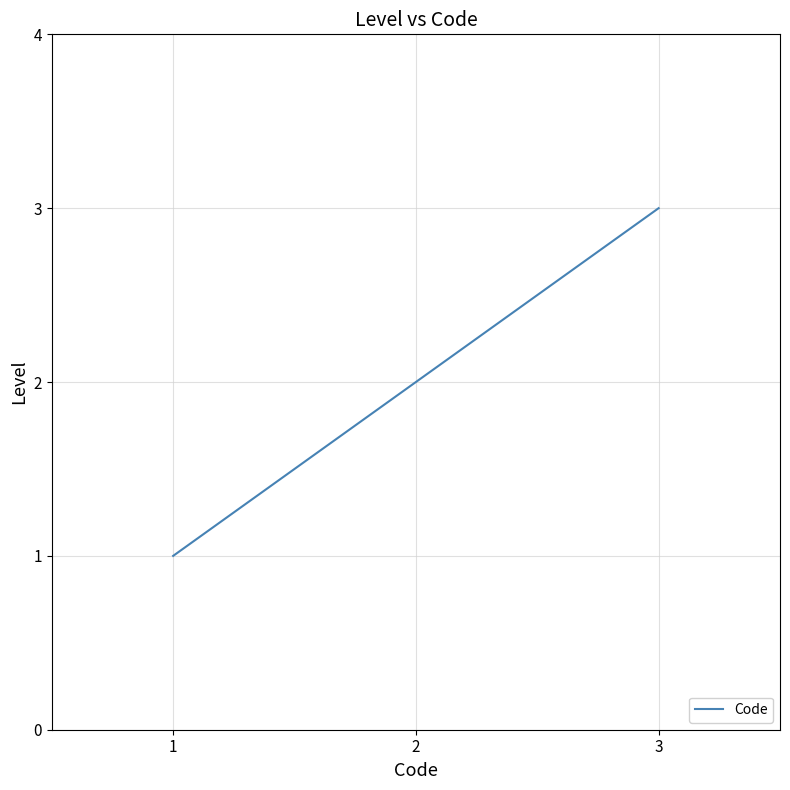

Is it true that the value at 2 is 1?

False